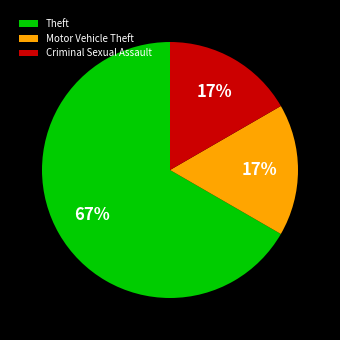

To the nearest percent, what portion does Criminal Sexual Assault represent?

17%